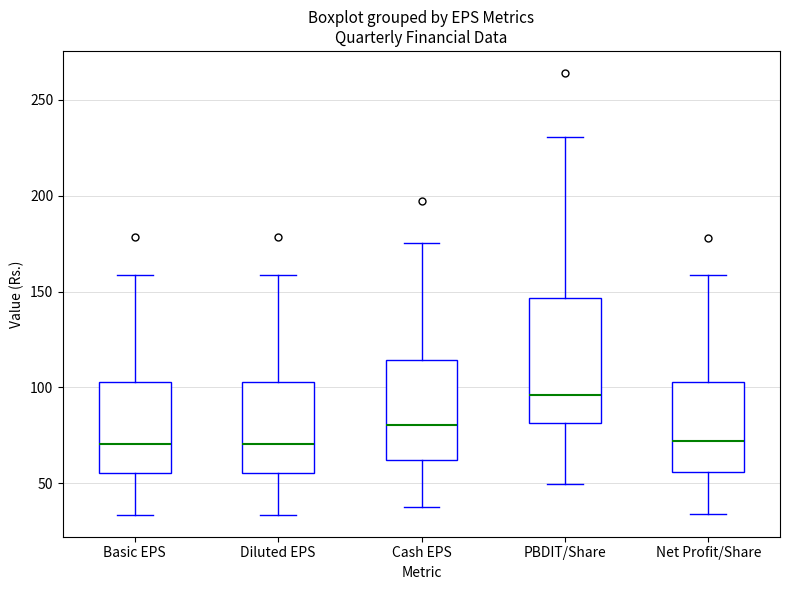

Where does the lower whisker of the box for Cash EPS end on the y-axis? The values are not printed on the chart, so give them approximately, as read against the axis.

35